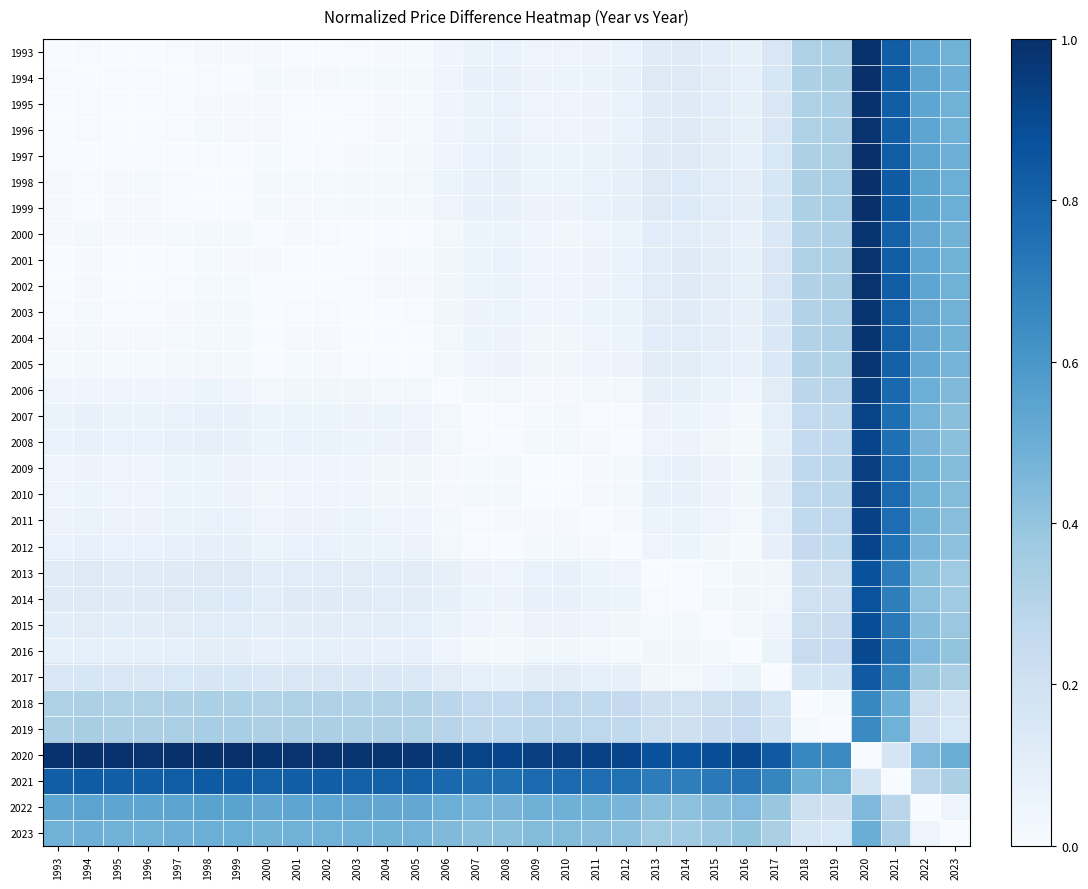

At how many categories does at least one series exceed 0?

31